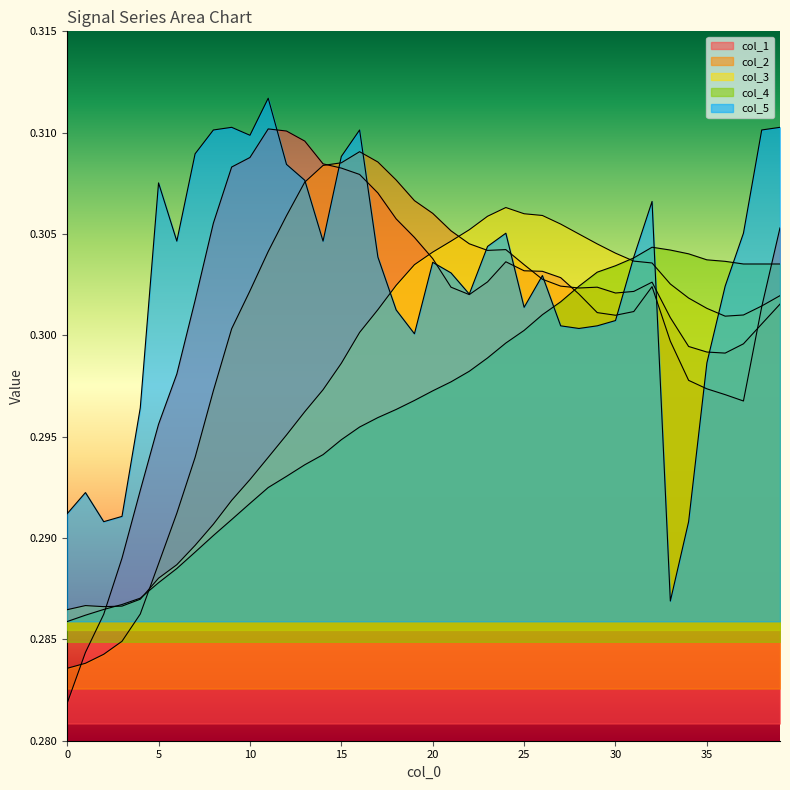

The col_2 series shows 0.5 at 2. True or false?

False